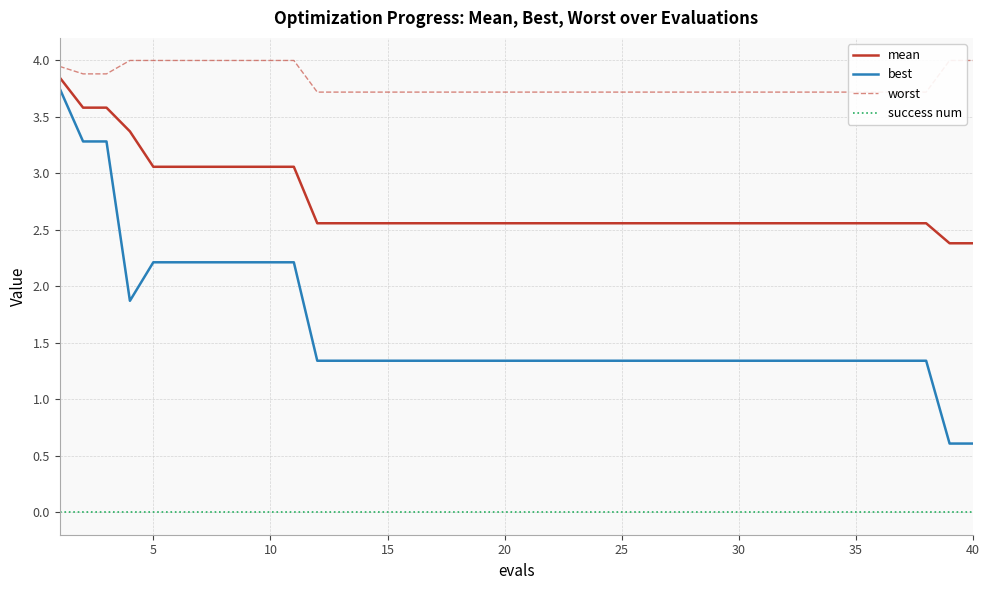

Is it true that best equals 4.0 at 10?

False